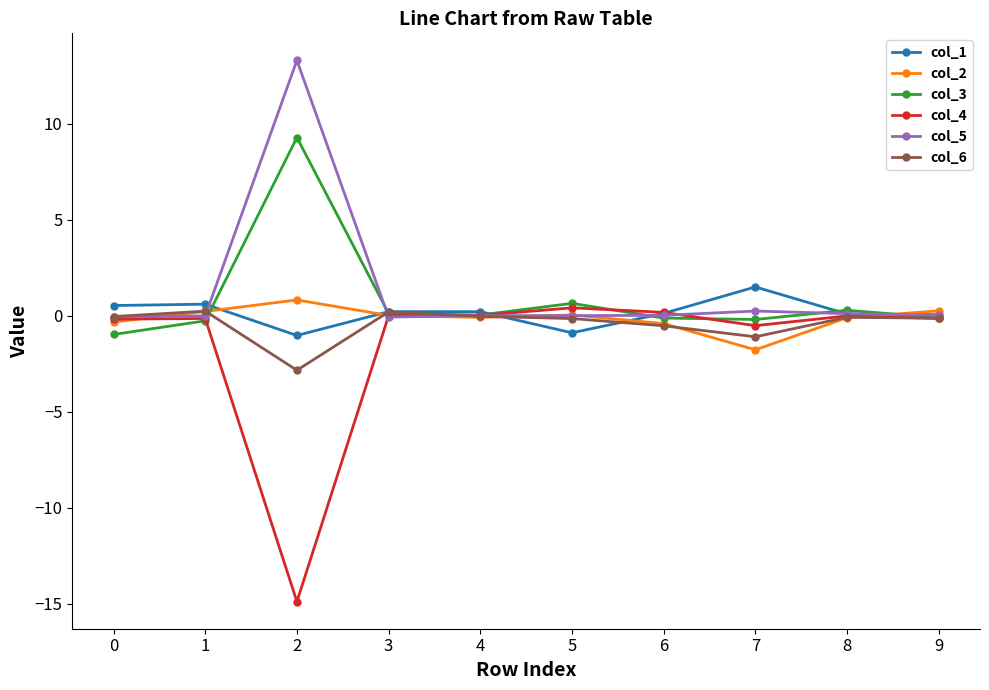

What is the difference between the col_3 values at 5 and 0?

1.6